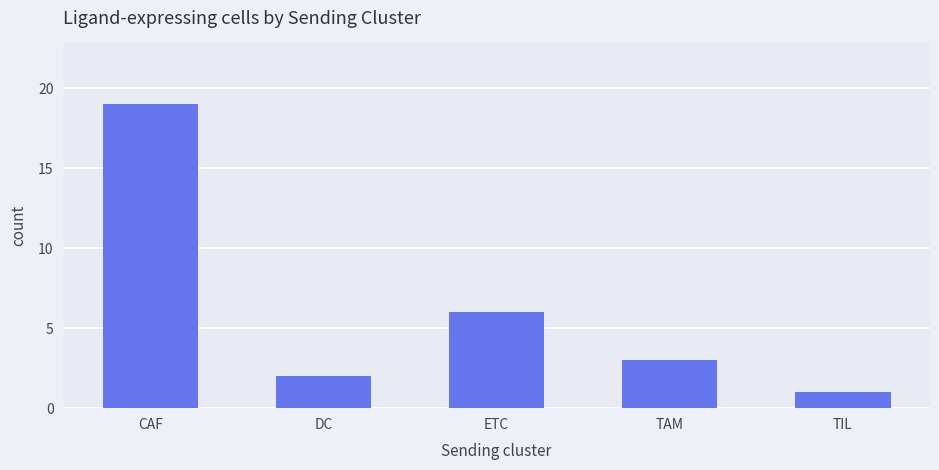

The value at TAM is 3. True or false?

True